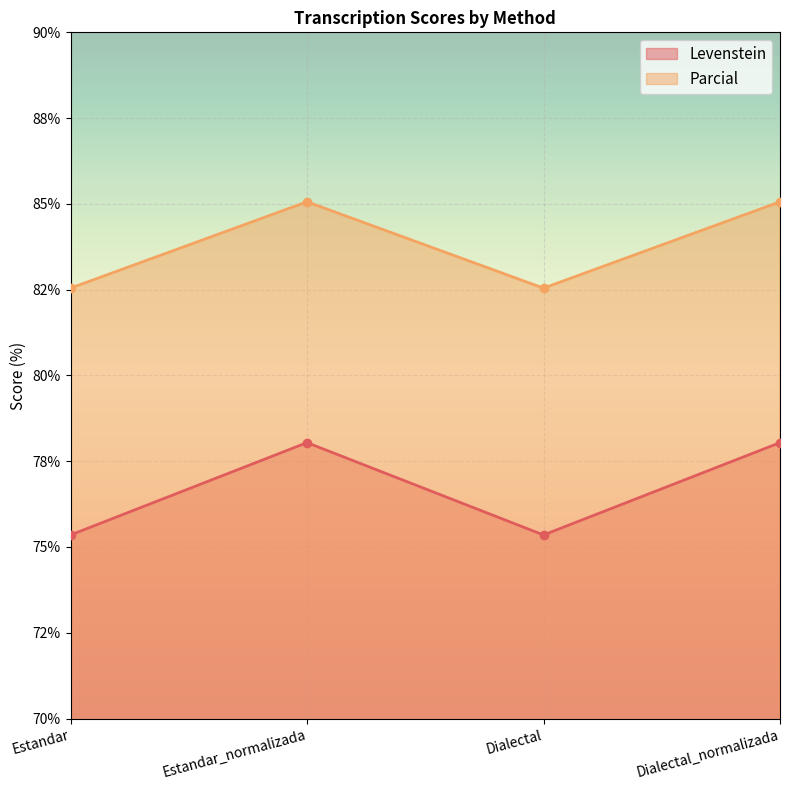

What are all the series names shown in the legend?

Levenstein, Parcial